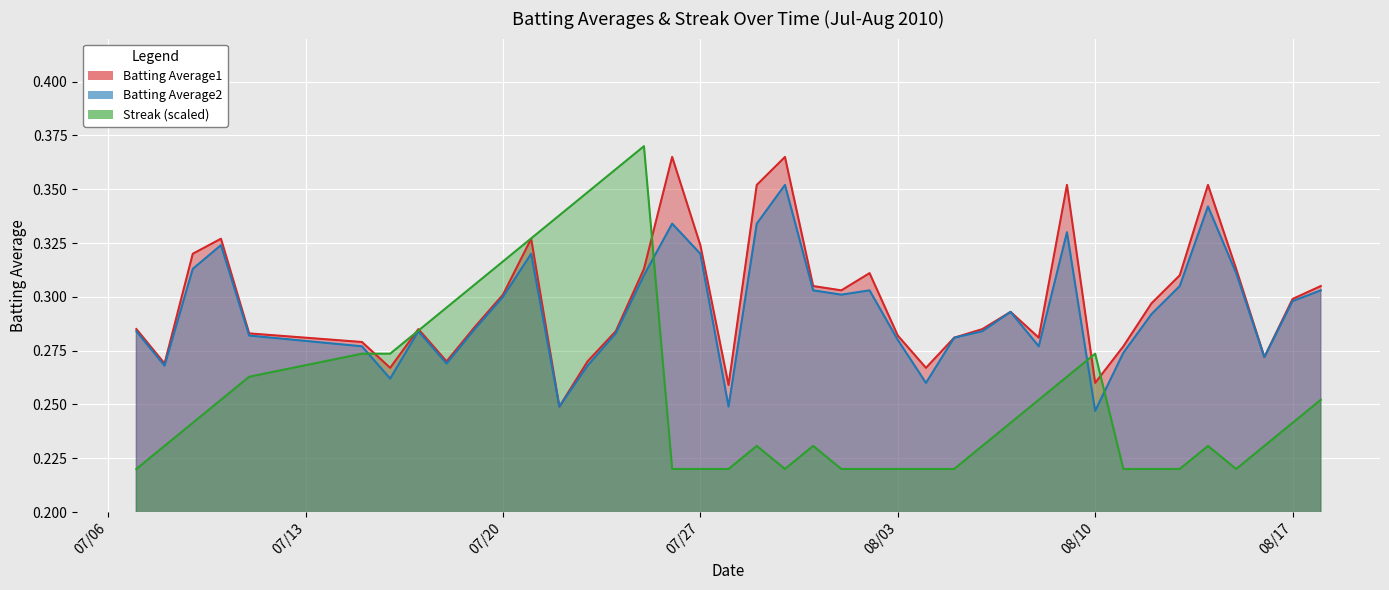

Reading left to right, what are all the values shown in this chart?

Batting Average1: 0.3	0.3	0.3	0.3	0.3	0.3	0.3	0.3	0.3	0.3	0.3	0.3	0.2	0.3	0.3	0.3	0.4	0.3	0.3	0.4	0.4	0.3	0.3	0.3	0.3	0.3	0.3	0.3	0.3	0.3	0.4	0.3	0.3	0.3	0.3	0.4	0.3	0.3	0.3	0.3
Batting Average2: 0.3	0.3	0.3	0.3	0.3	0.3	0.3	0.3	0.3	0.3	0.3	0.3	0.2	0.3	0.3	0.3	0.3	0.3	0.2	0.3	0.4	0.3	0.3	0.3	0.3	0.3	0.3	0.3	0.3	0.3	0.3	0.2	0.3	0.3	0.3	0.3	0.3	0.3	0.3	0.3
Streak: 0.2	0.2	0.2	0.3	0.3	0.3	0.3	0.3	0.3	0.3	0.3	0.3	0.3	0.3	0.4	0.4	0.2	0.2	0.2	0.2	0.2	0.2	0.2	0.2	0.2	0.2	0.2	0.2	0.2	0.3	0.3	0.3	0.2	0.2	0.2	0.2	0.2	0.2	0.2	0.3